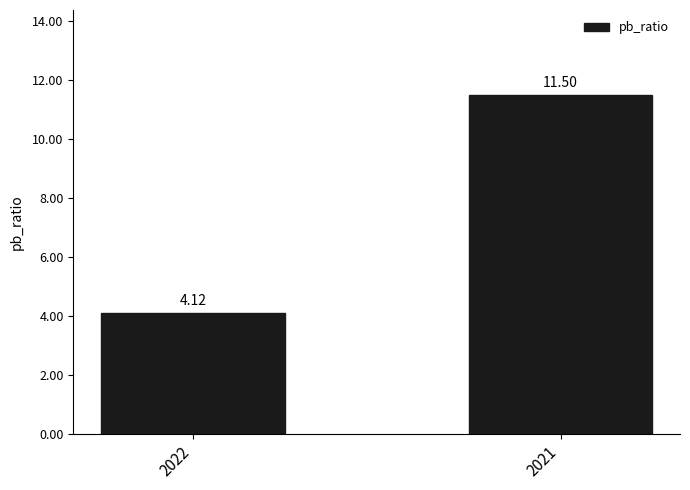

What is the value of the 1st bar from the left?

4.1